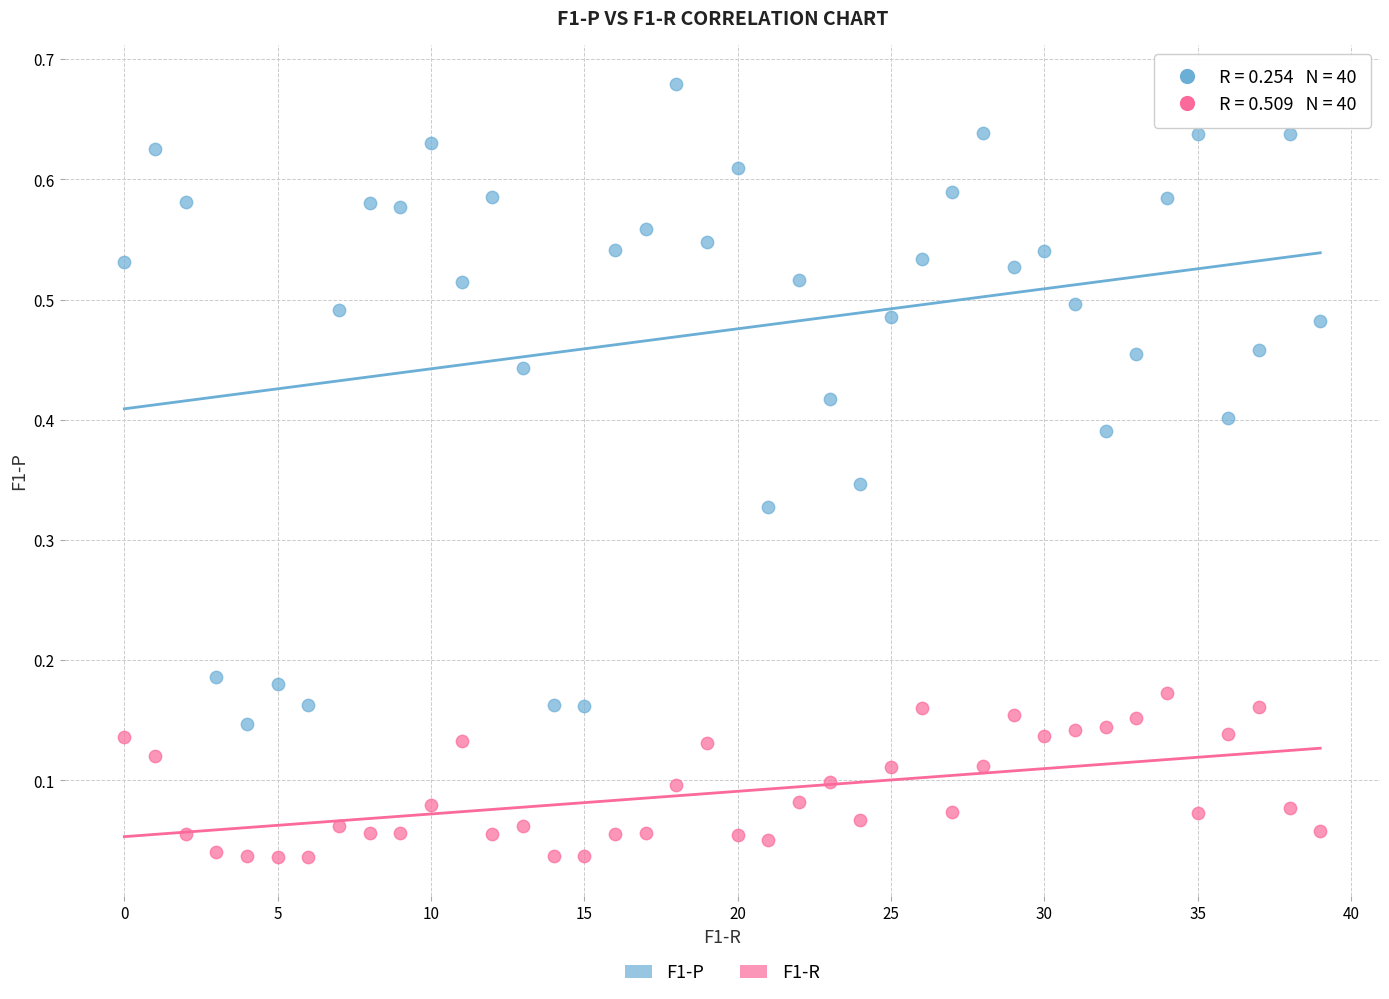

Which series reaches the minimum Y coordinate?

F1-R